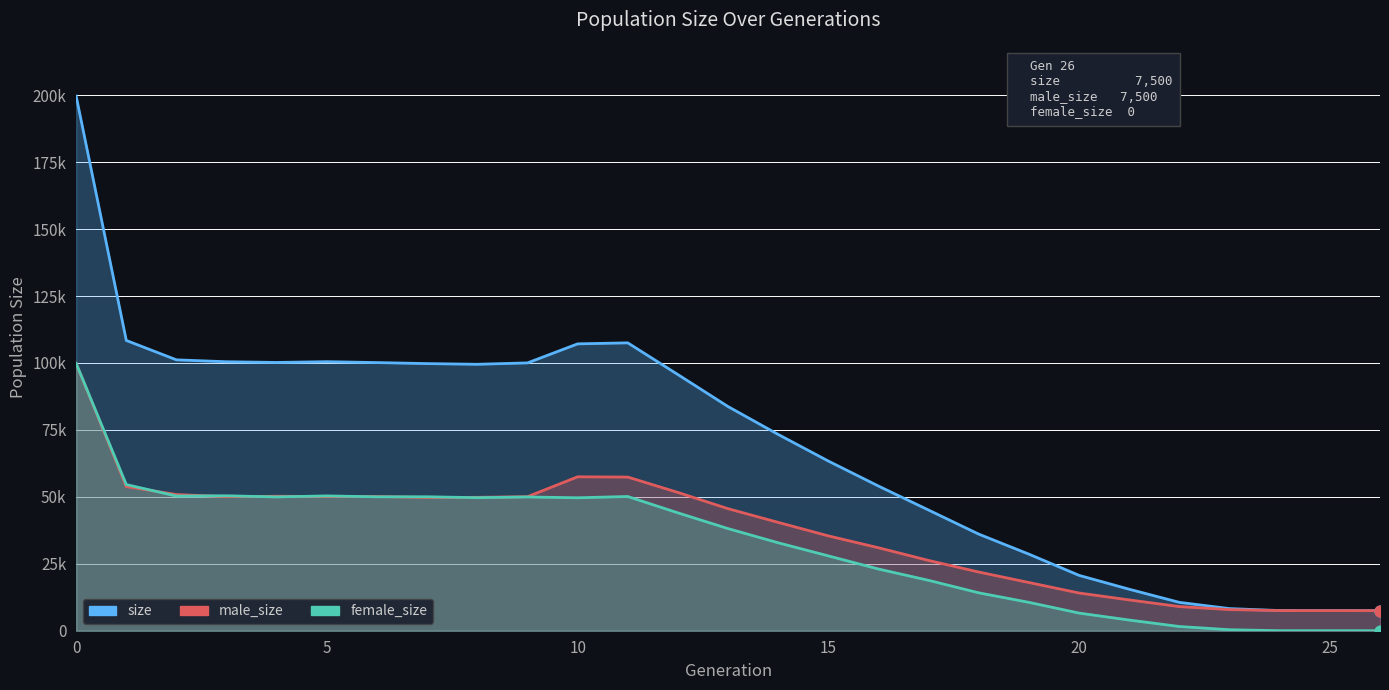

Which series has the largest Y range (max minus min)?

size